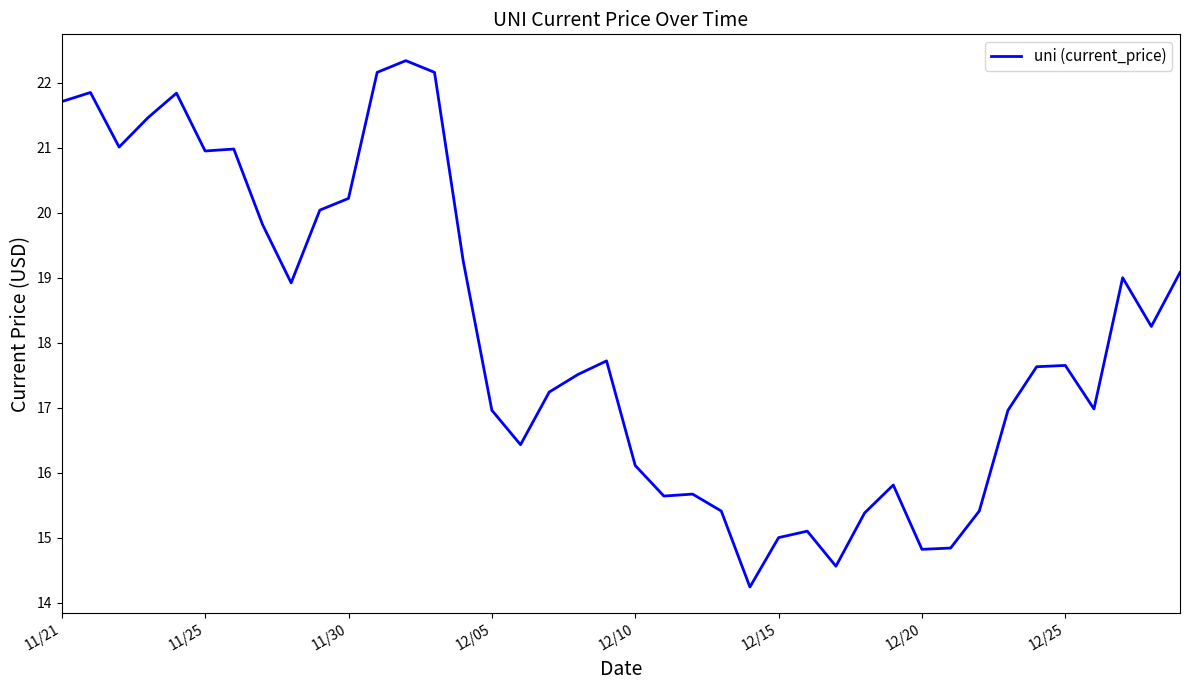

What is the greatest value displayed?

22.3